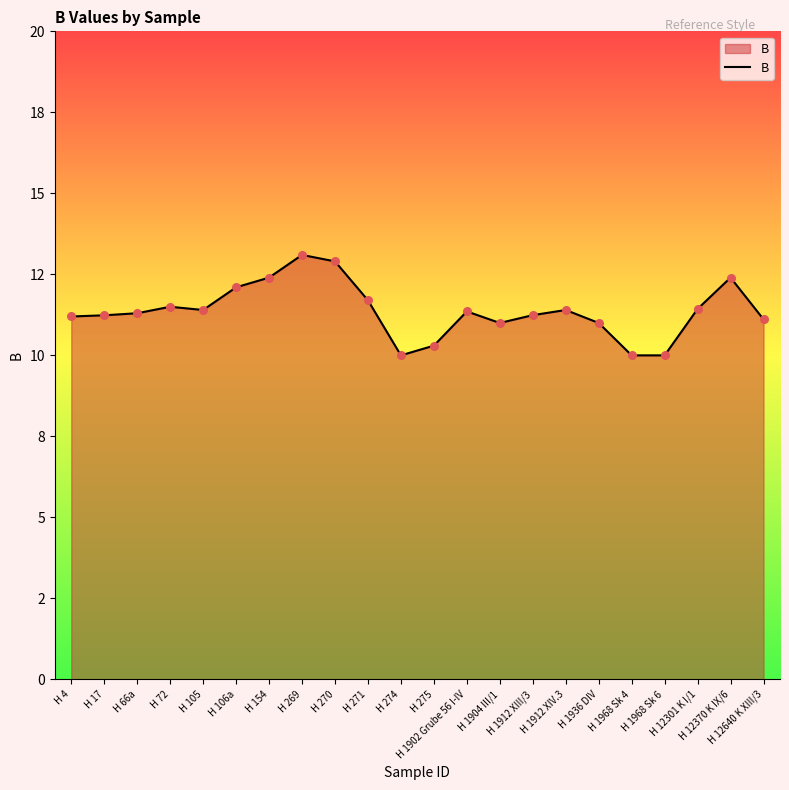

What is the change in value from H 274 to H 12301 K I/1?

+1.4